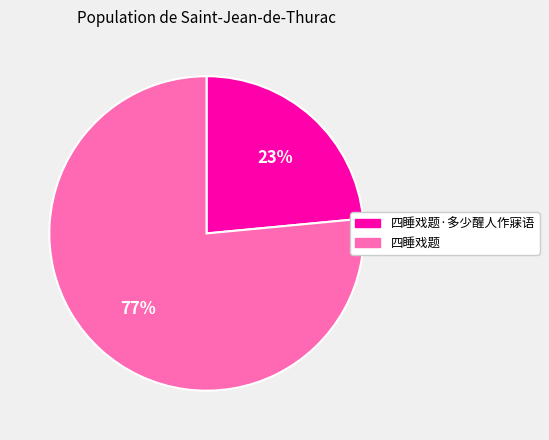

Does 四睡戏题·多少醒人作寐语 represent more than half of the total?

No